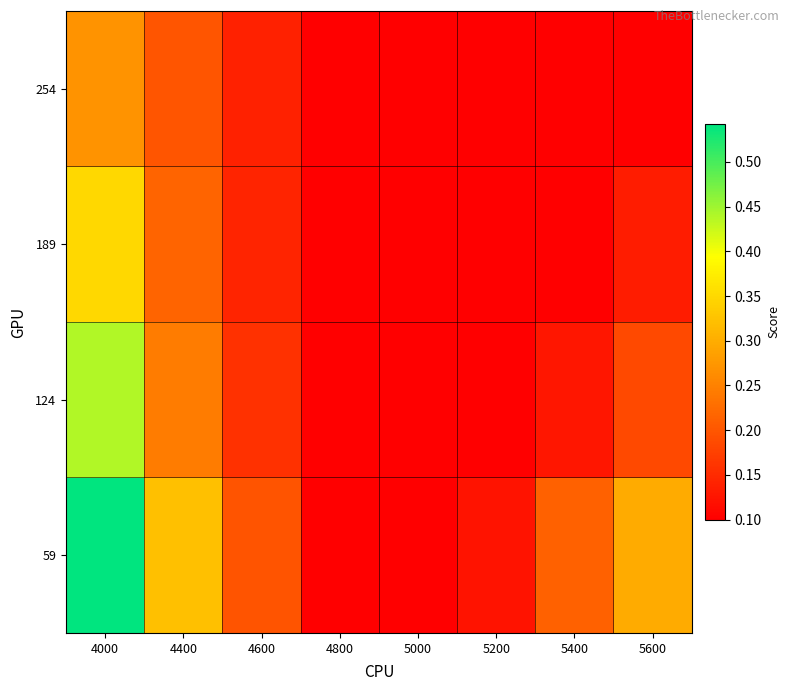

Reading left to right, list all the values displayed in this chart.

59: 4000=0.5	4400=0.3	4600=0.2	4800=0.1	5000=0.1	5200=0.1	5400=0.2	5600=0.3
124: 4000=0.4	4400=0.2	4600=0.2	4800=0.1	5000=0.1	5200=0.1	5400=0.1	5600=0.2
189: 4000=0.3	4400=0.2	4600=0.1	4800=0.1	5000=0.1	5200=0.1	5400=0.1	5600=0.1
254: 4000=0.3	4400=0.2	4600=0.1	4800=0.1	5000=0.1	5200=0.1	5400=0.1	5600=0.1